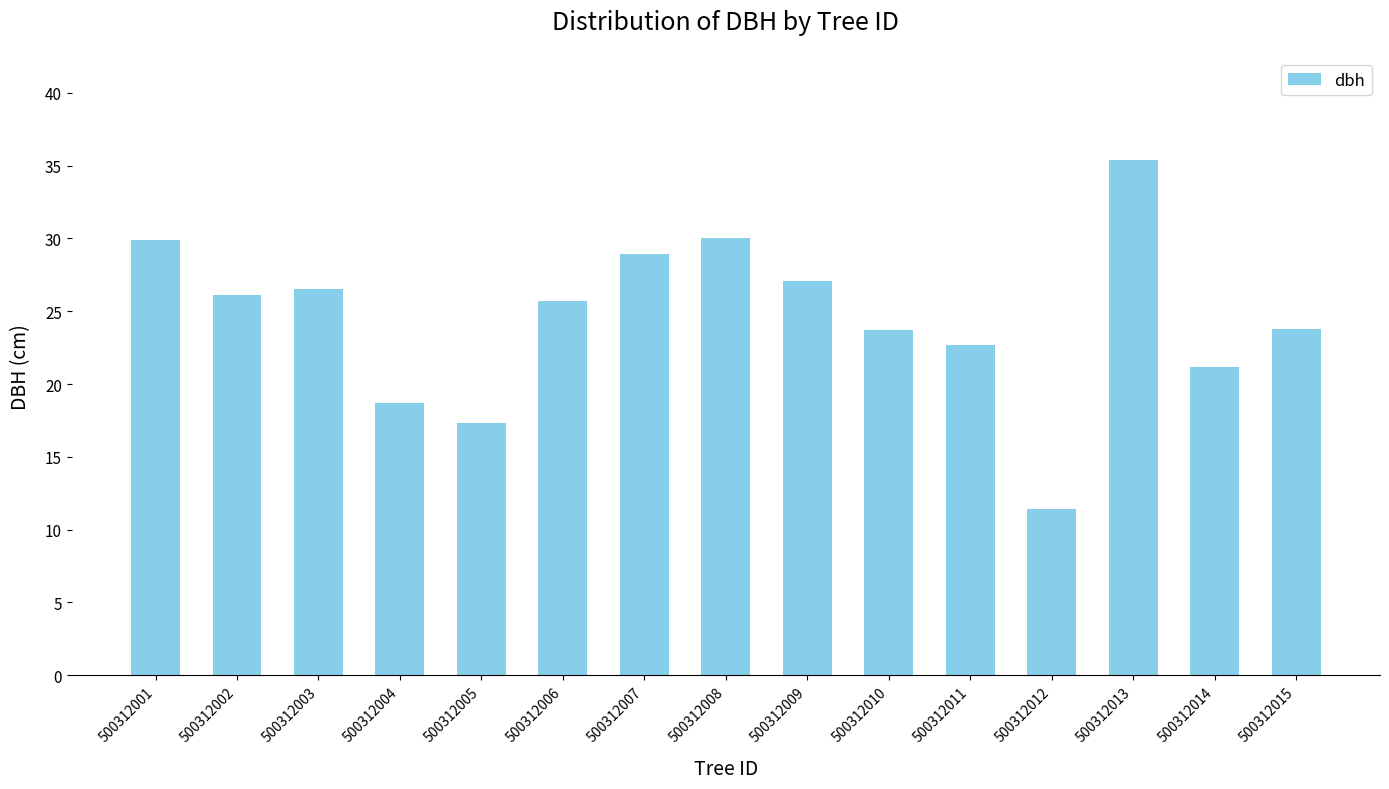

How many values exceed 25?

8